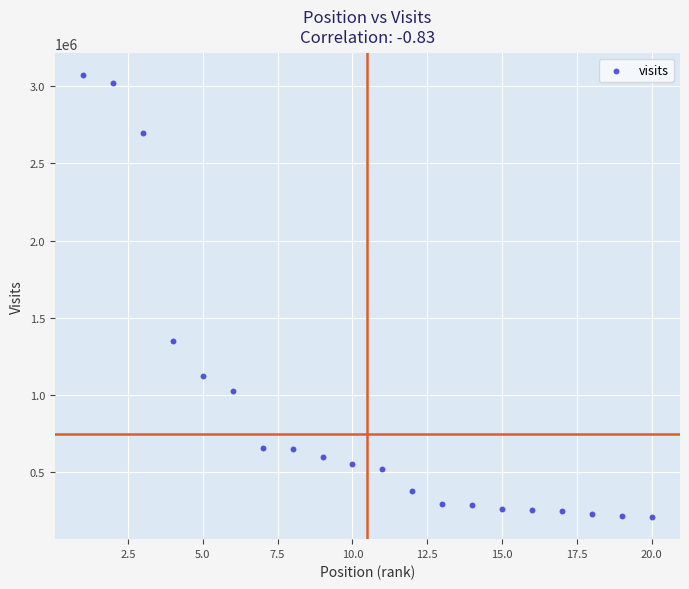

What is the range of Y values (max minus min)?

2867825